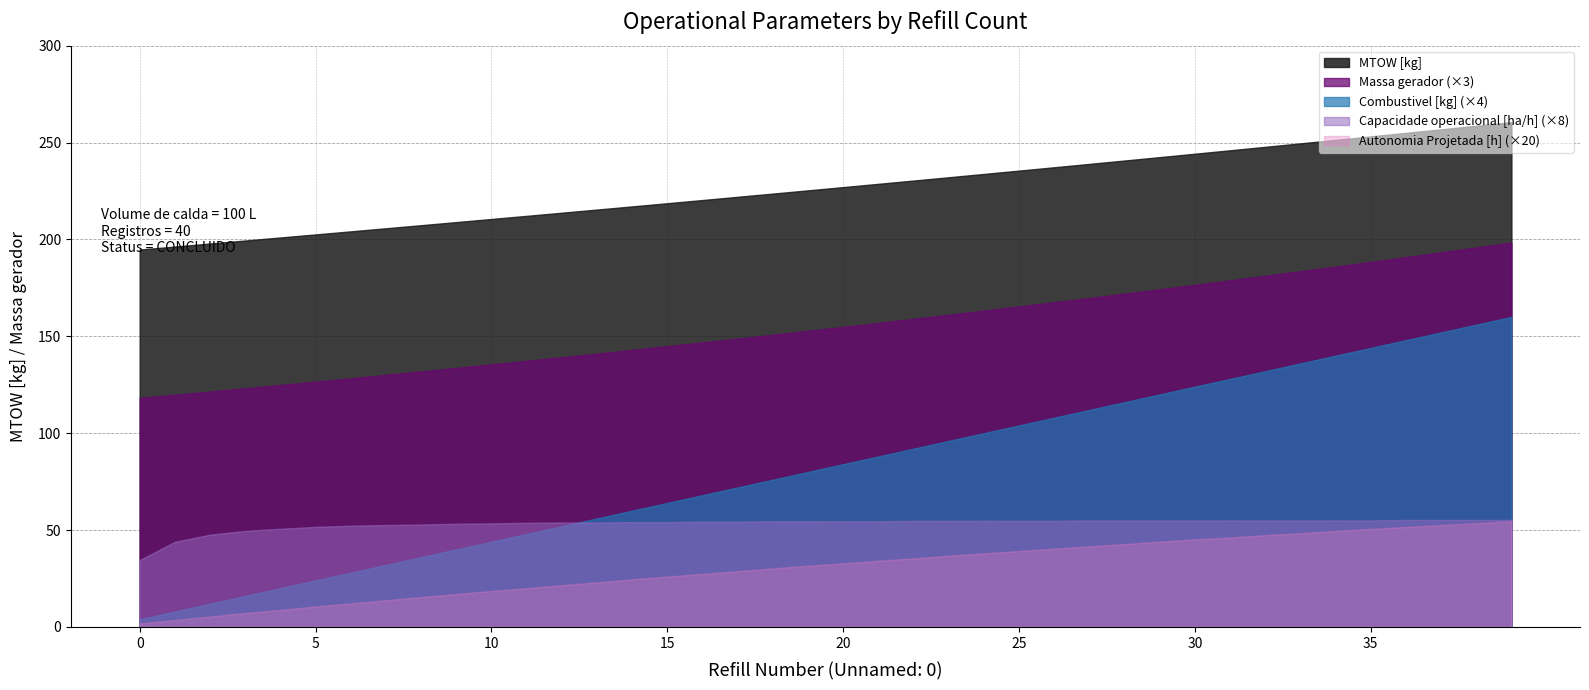

What is the difference between the maximum and minimum values in the MTOW [kg] series?

65.7